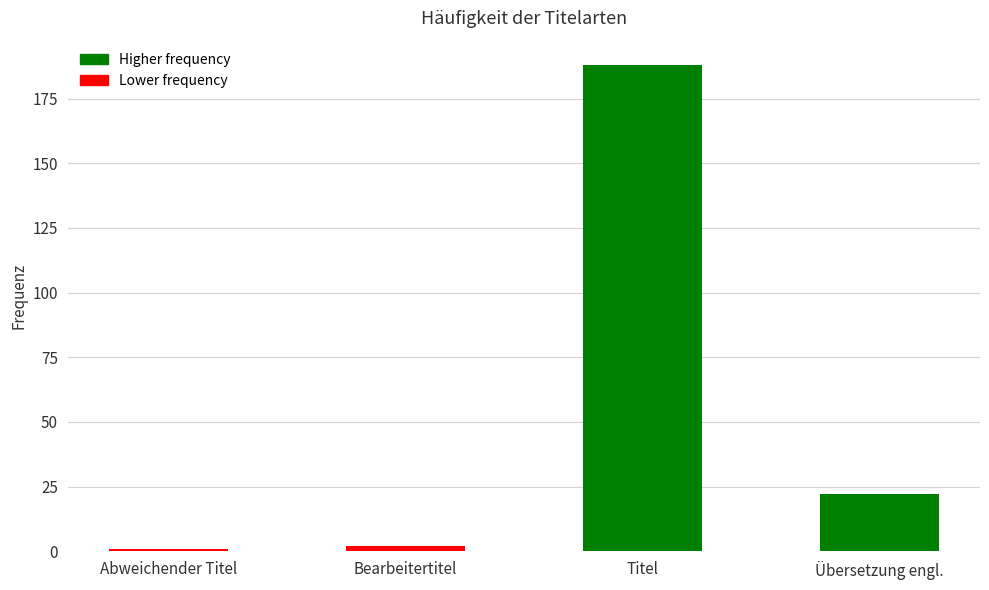

What is the sum of all values?

213